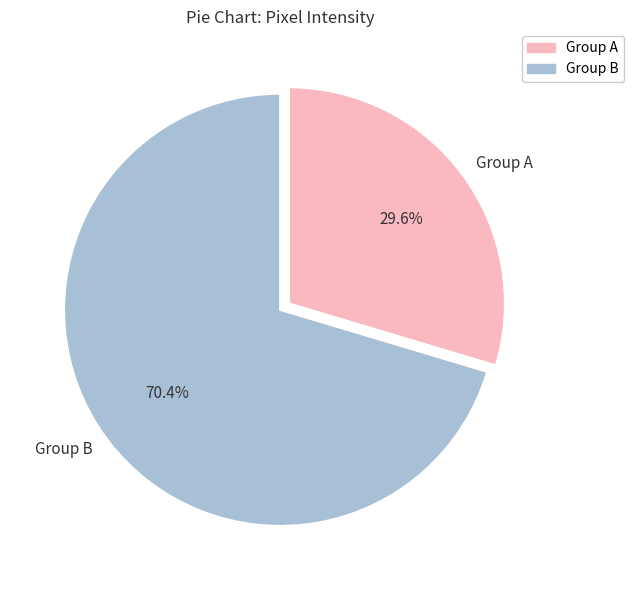

Which slice represents more than half of the pie?

Group B